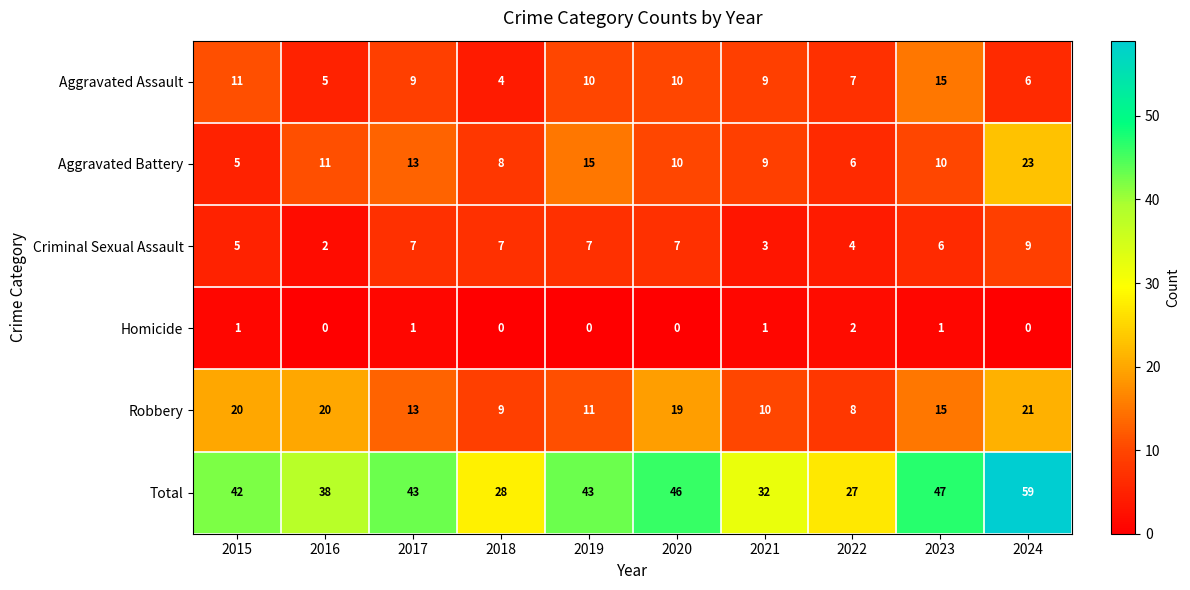

Is it true that Aggravated Assault equals 9 at 2021?

True